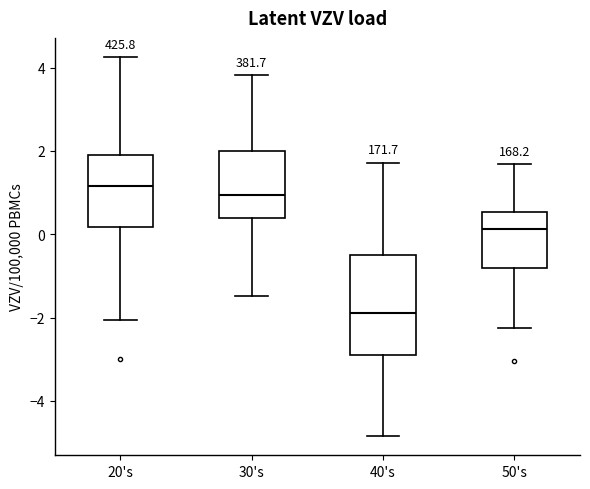

Which box is the tallest, from its lower edge to its upper edge?

40's